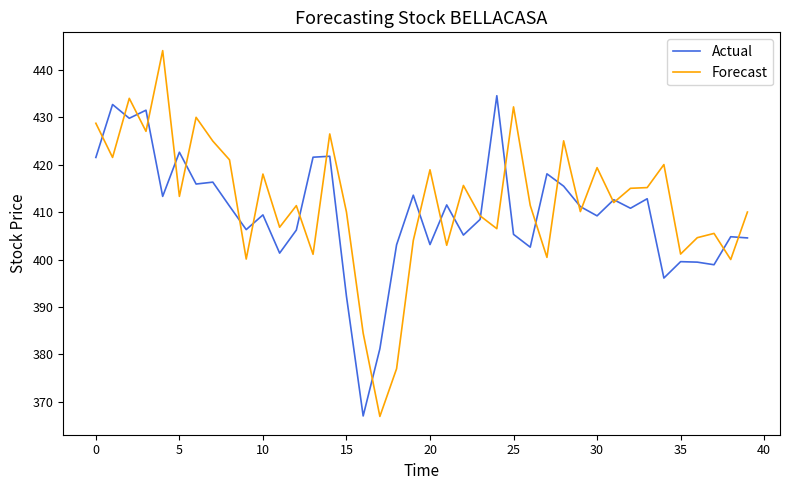

Rank the series by their maximum value, from highest to lowest.

Forecast, Actual